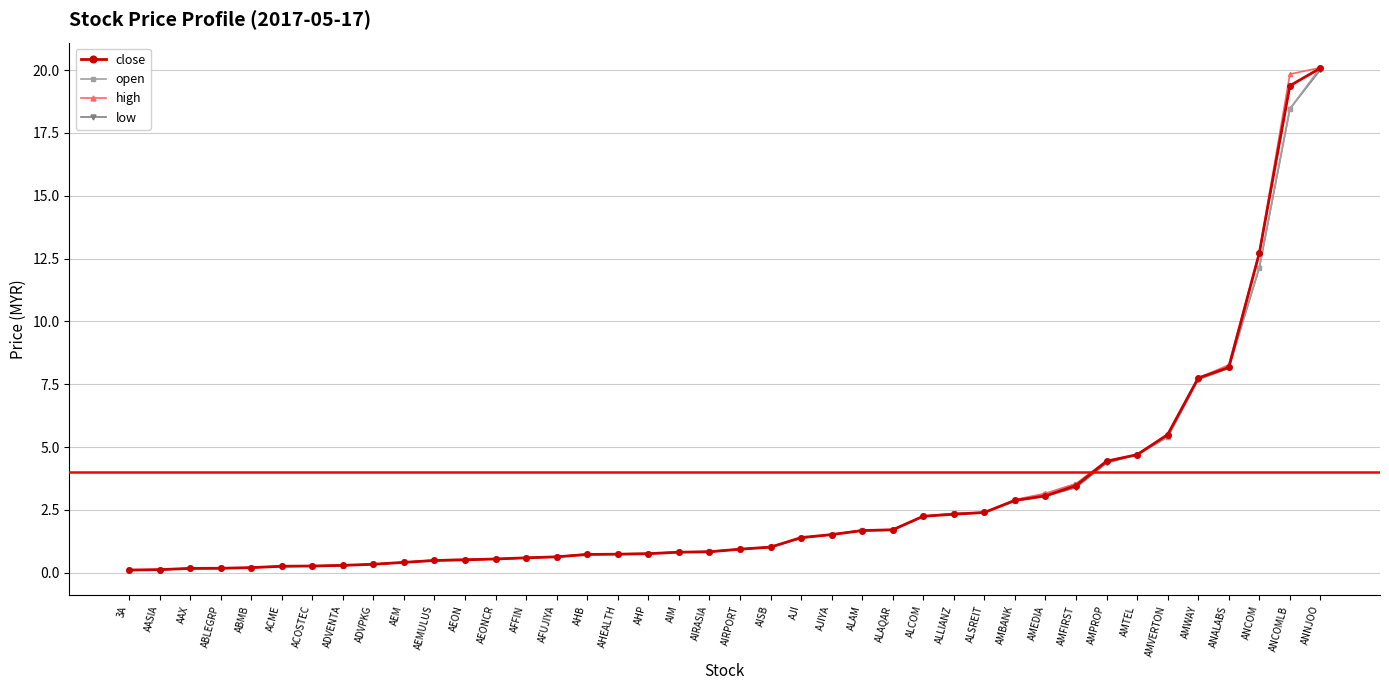

What is the difference between the low values at ANNJOO and AEONCR?

19.5